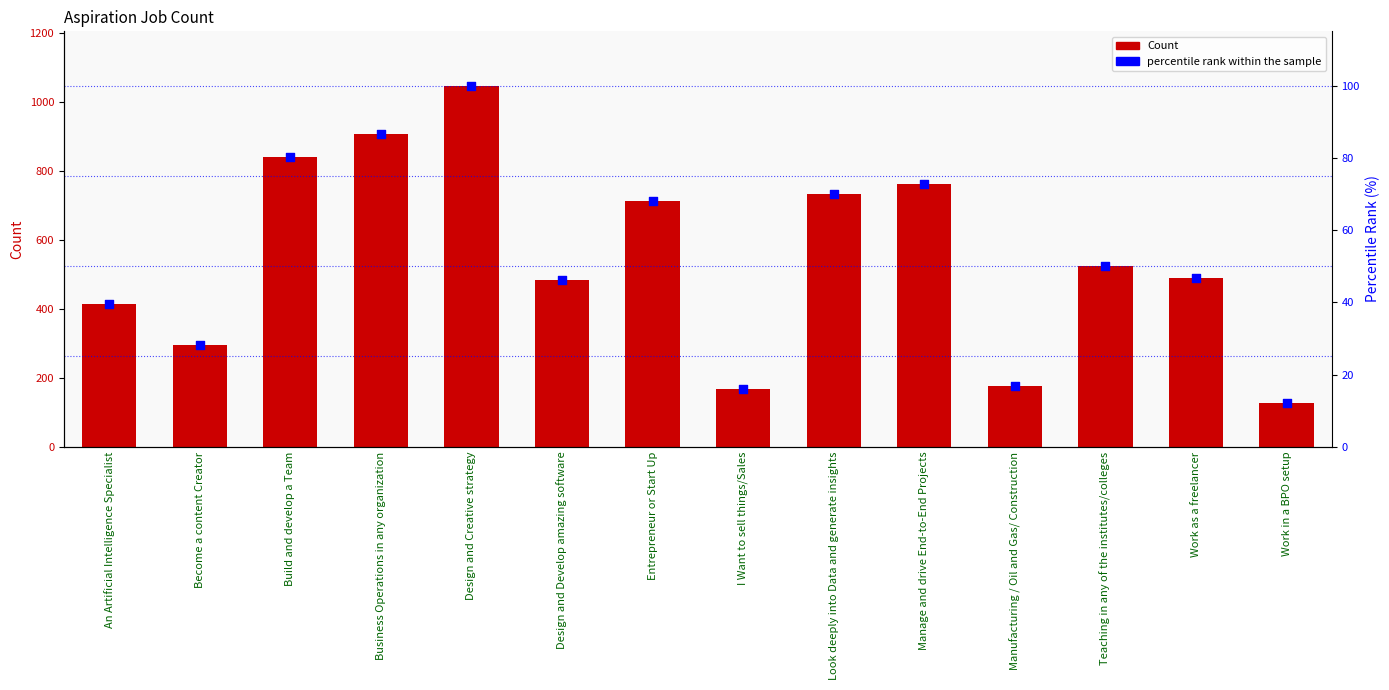

Which series has the largest total across all categories?

Count